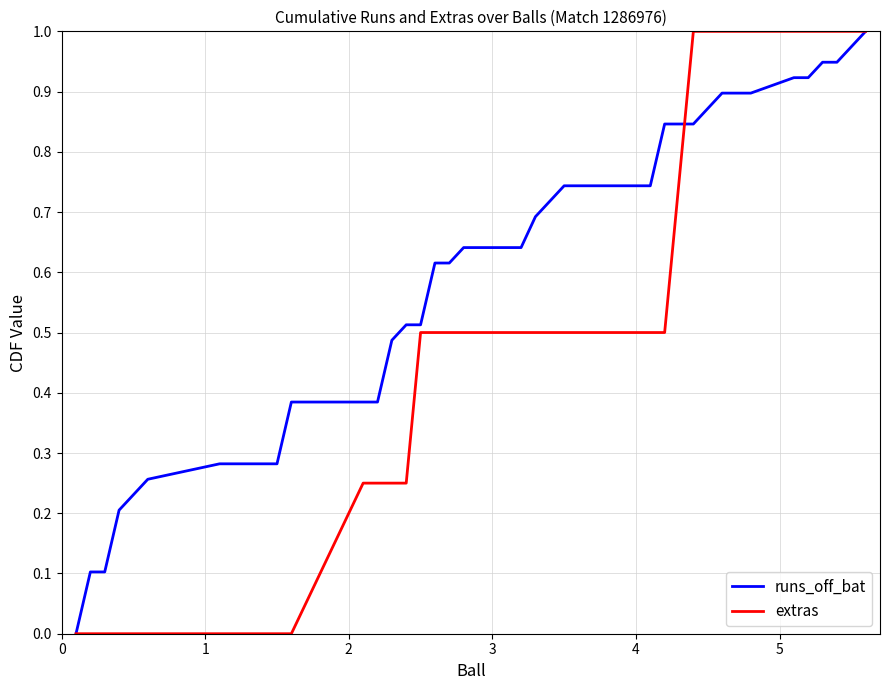

Which series has the largest total across all categories?

runs_off_bat